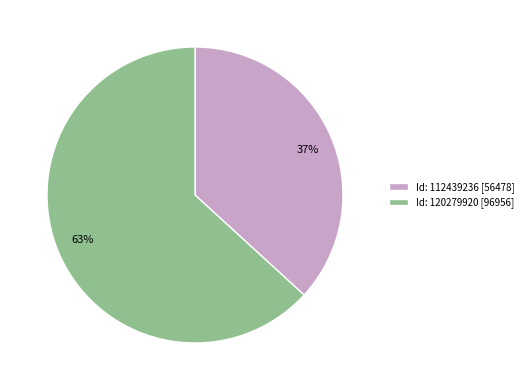

What percentage is the Id: 120279920 slice, to the nearest percent?

63%